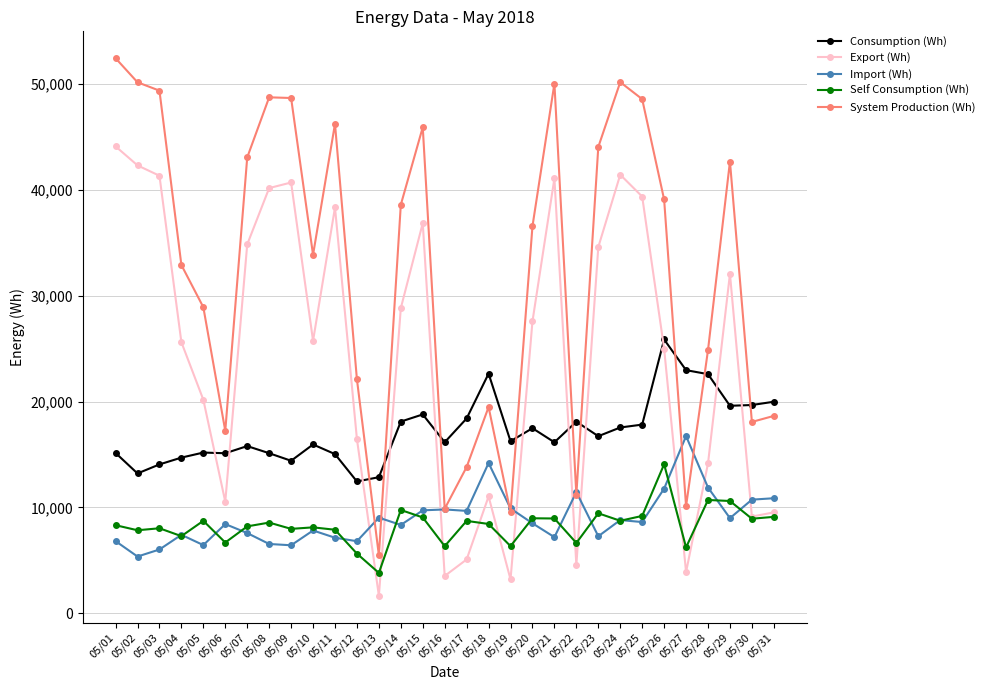

True or false: Consumption (Wh) has more than 2 interior local peaks.

True